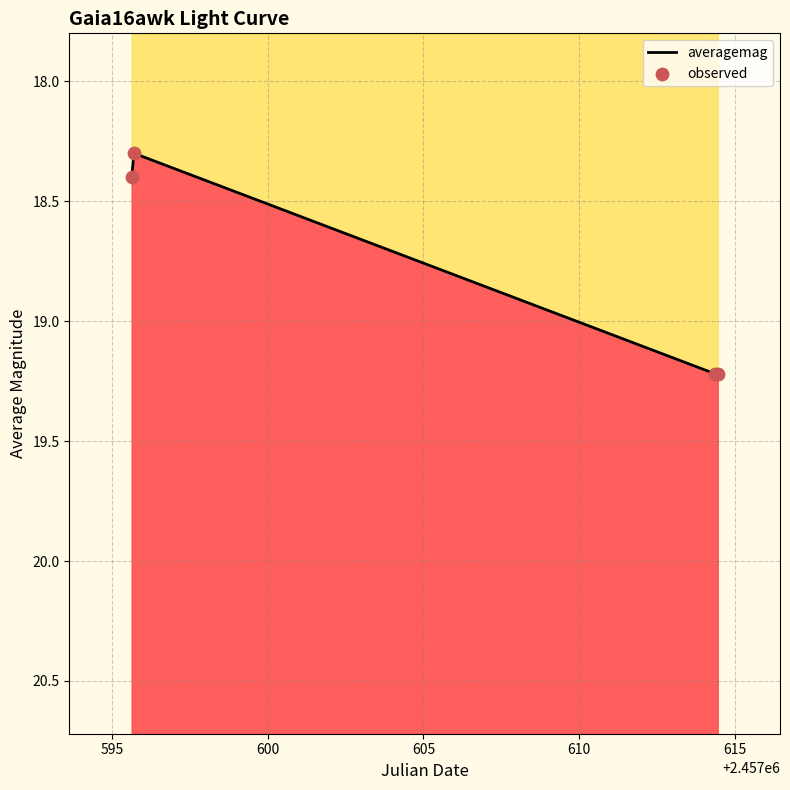

What is the change in value from 2016-07-26 03:04:39 to 2016-08-13 21:09:24?

+0.8